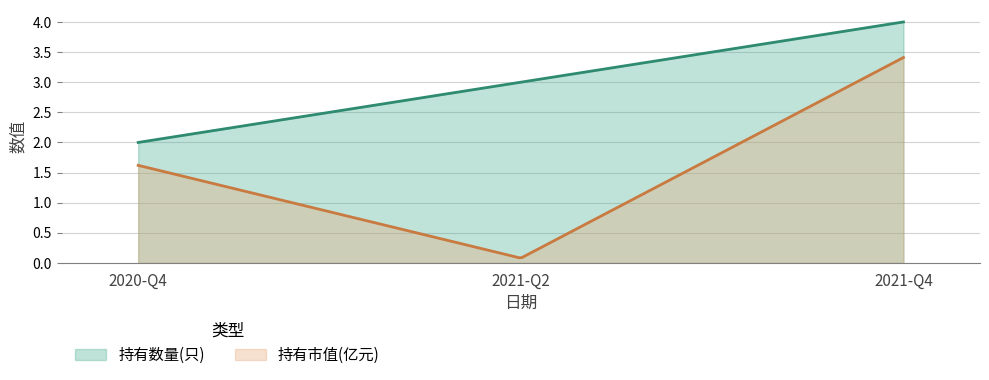

The value of 持有市值(亿元) at 2021-Q4 is 3.4. True or false?

True